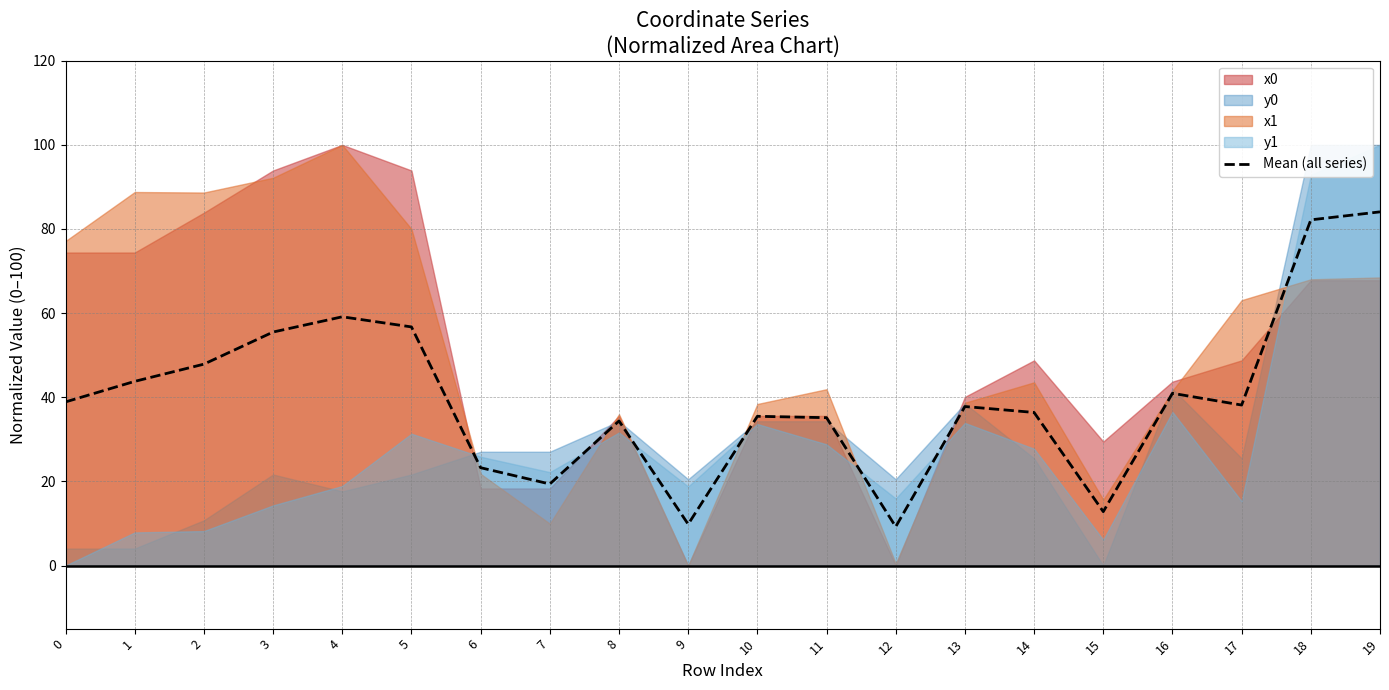

Rank the categories by value from highest to lowest.

19, 18, 4, 5, 3, 2, 1, 16, 0, 17, 13, 14, 10, 11, 8, 6, 7, 15, 9, 12